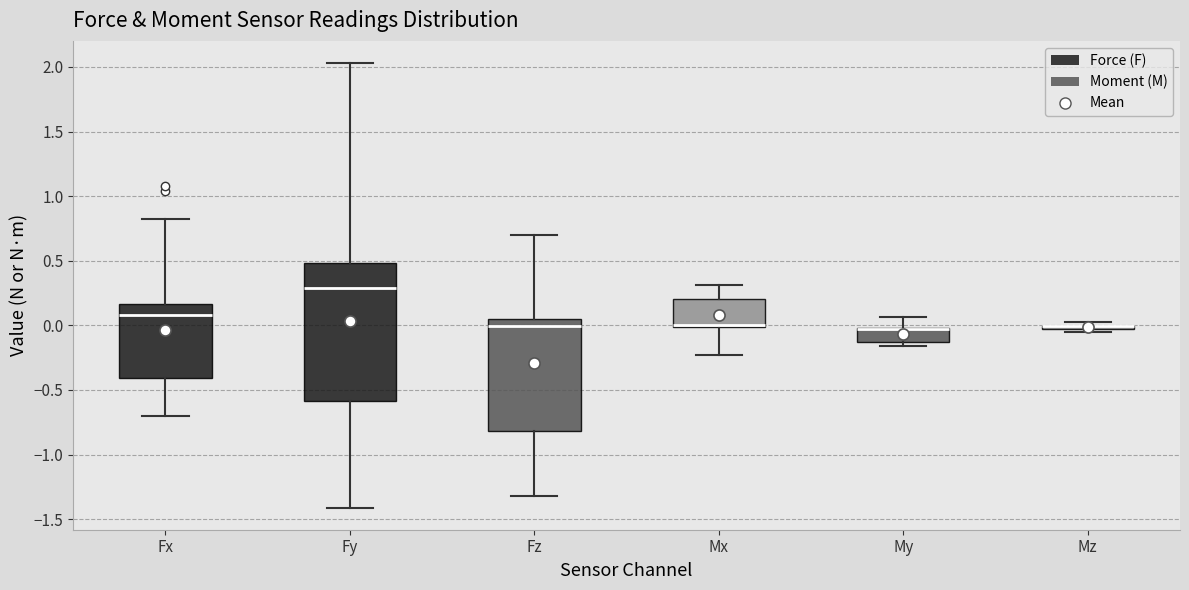

Comparing the boxes themselves (not the whiskers), which one is the tallest?

Fy